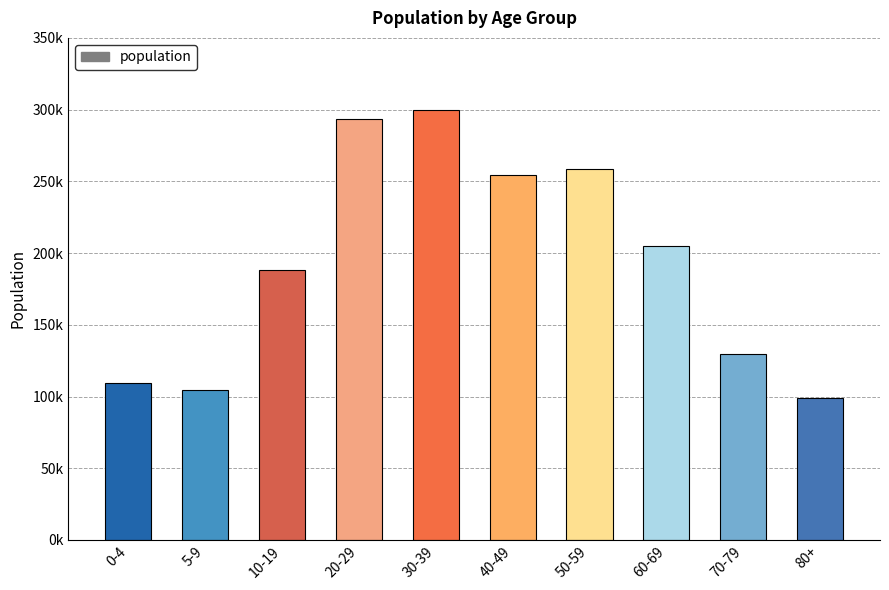

Which label corresponds to the smallest value in the chart?

80+